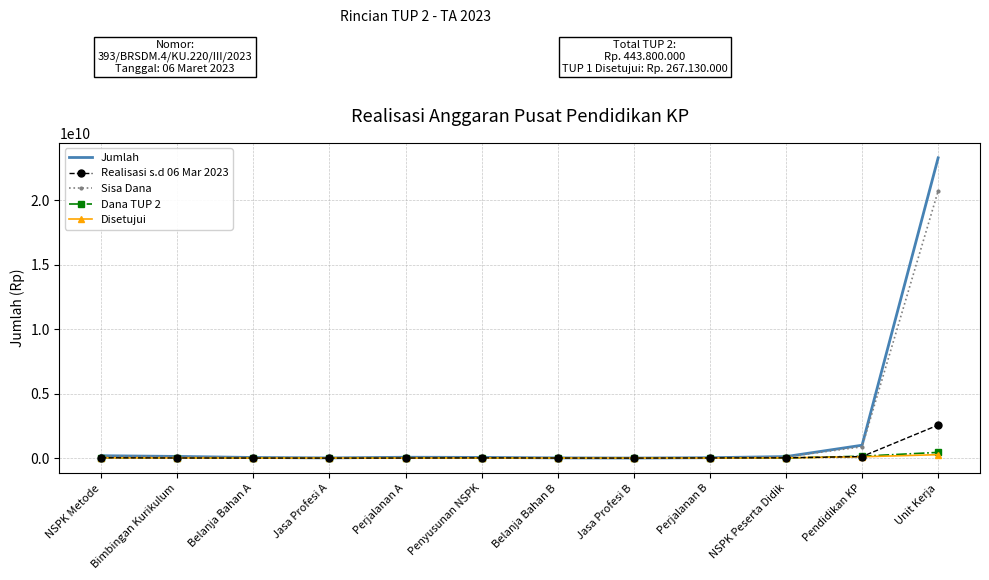

At how many categories does at least one series exceed 22859224136?

1